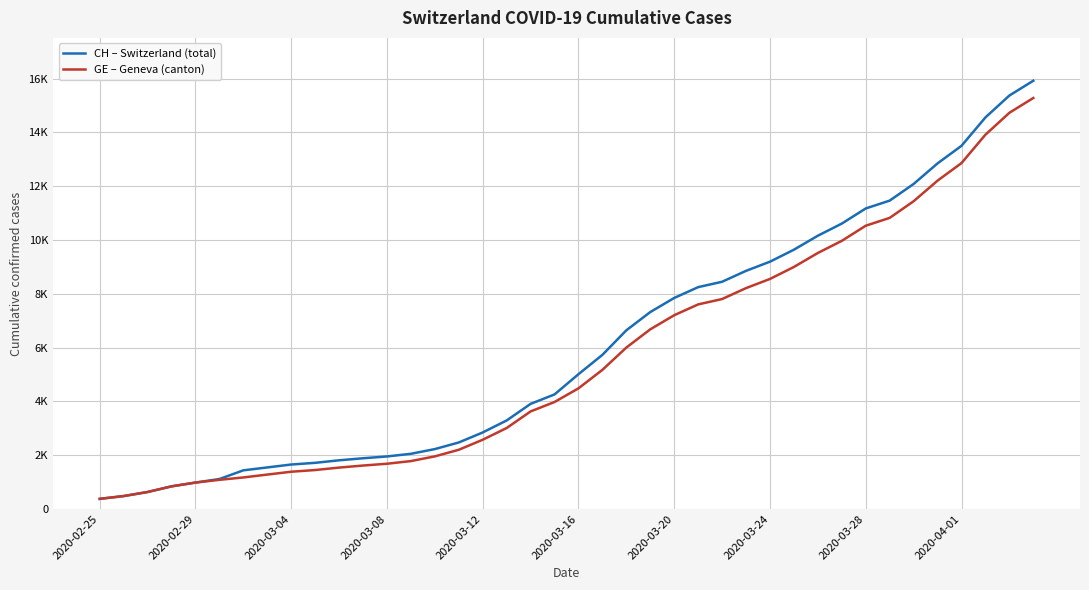

Does the chart display data point markers on the line(s)?

No